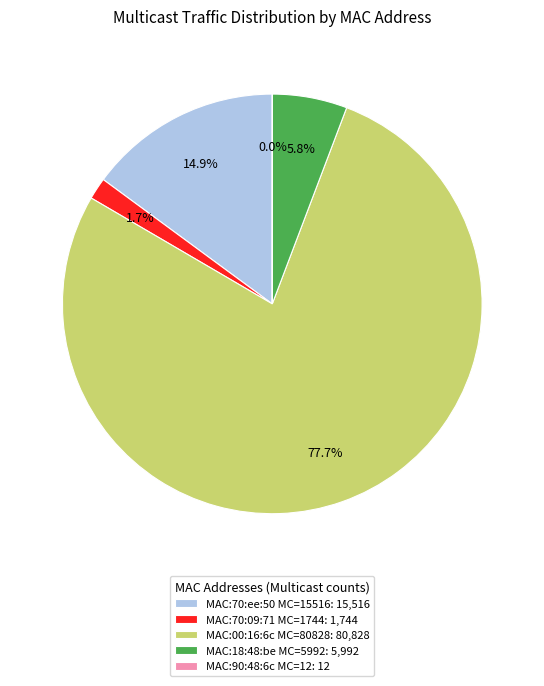

Which has a higher value, MAC:18:48:be MC=5992: 5,992 or MAC:70:09:71 MC=1744: 1,744?

MAC:18:48:be MC=5992: 5,992